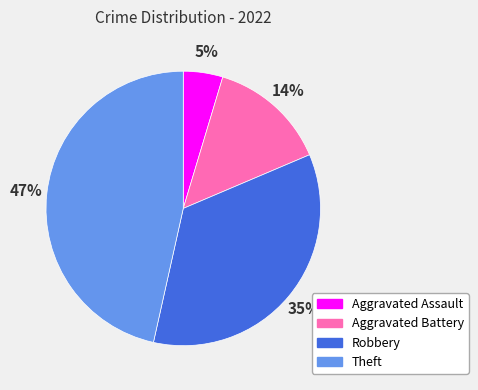

Count the number of slices in the pie.

4